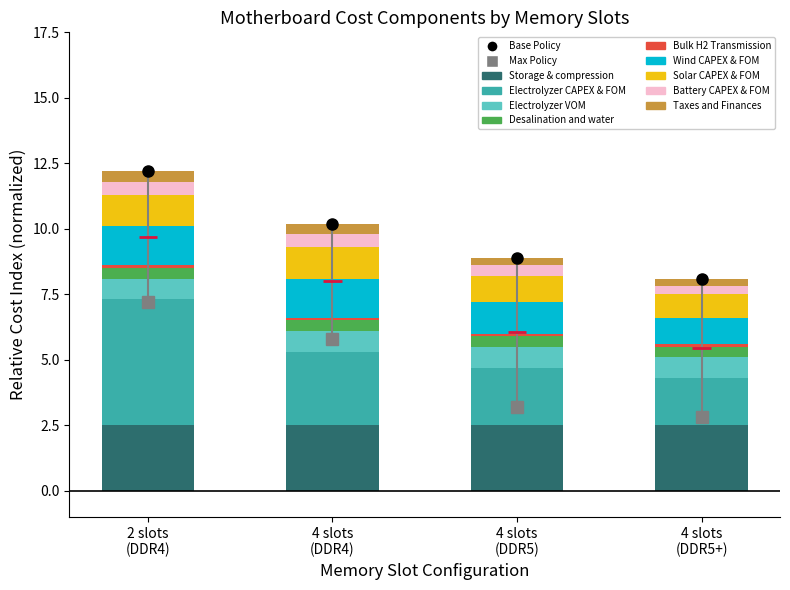

What is the spread (max minus min) of values at 2 slots (DDR4)?

4.4